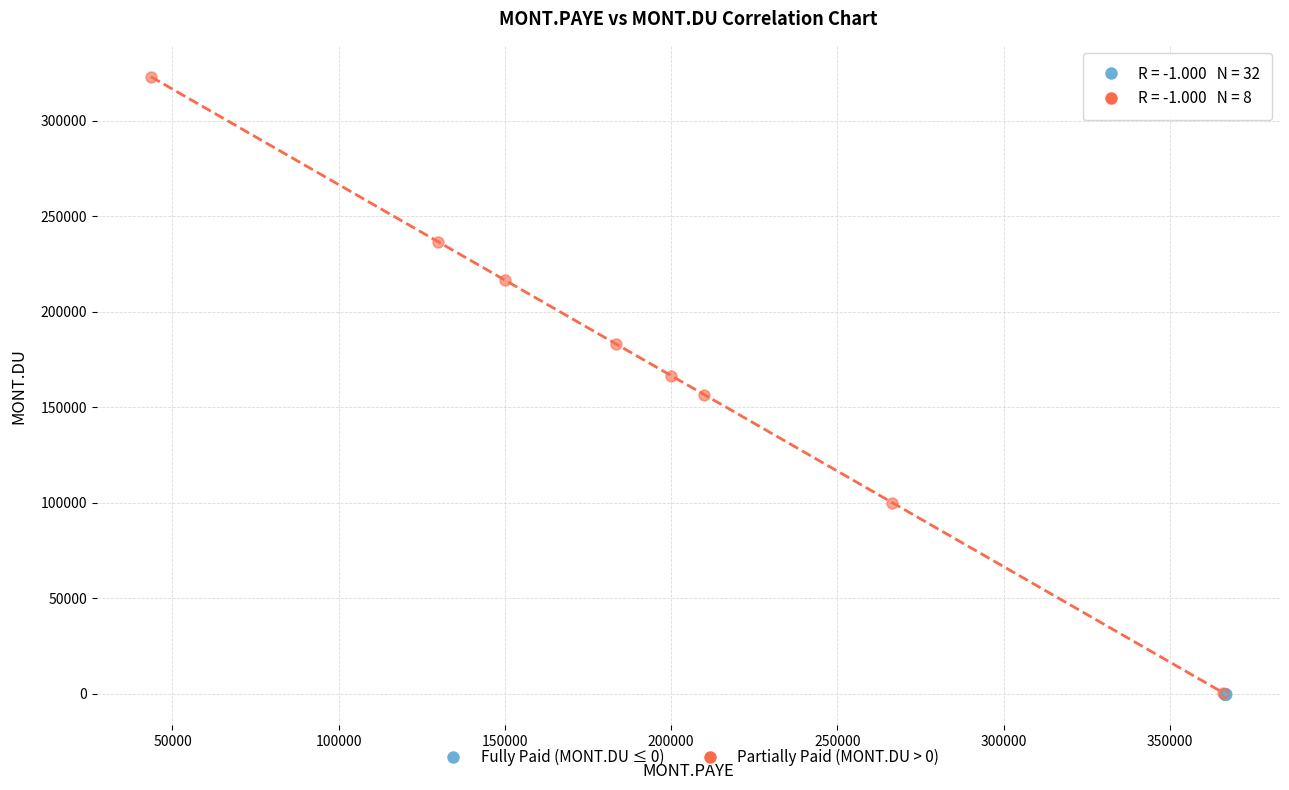

Which series contains the highest Y value?

Partially Paid (MONT.DU > 0)